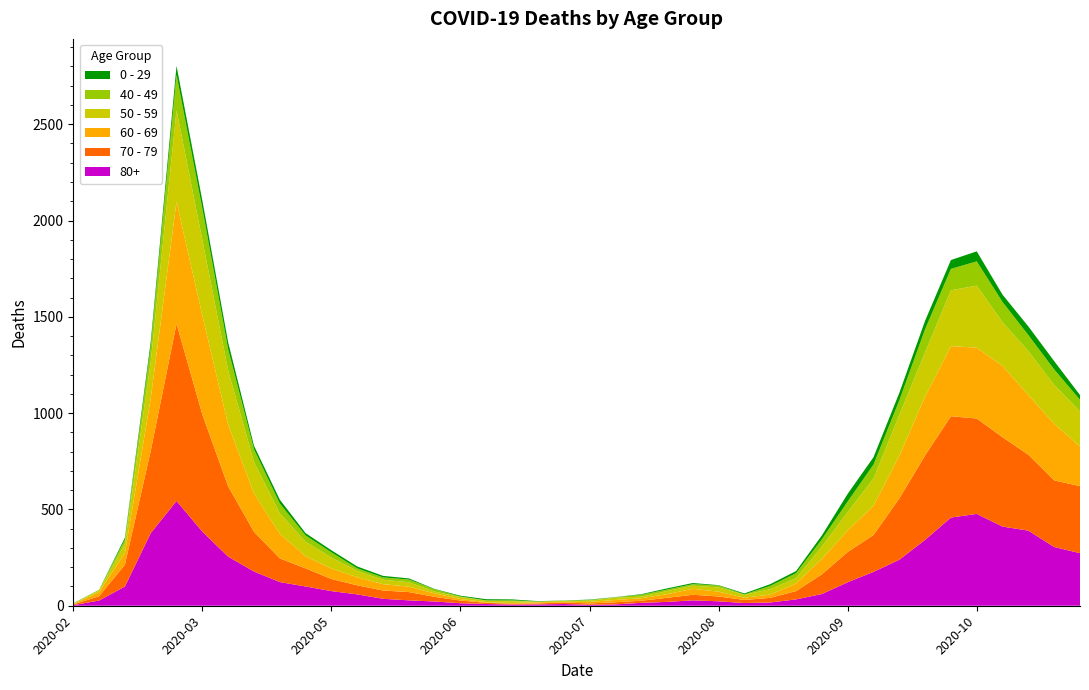

Reading left to right, list all the values displayed in this chart.

80+: 3	27	100	377	544	385	255	178	123	100	76	59	36	28	22	13	9	6	7	9	5	7	15	20	28	23	14	17	33	61	122	176	239	342	458	477	411	390	305	273
70 - 79: 4	22	113	427	920	608	365	206	123	94	63	47	43	43	24	14	6	5	5	8	7	11	11	21	29	25	16	24	43	102	157	191	318	439	526	495	464	394	346	348
60 - 69: 2	22	61	272	634	514	320	199	128	63	54	42	33	28	18	8	3	3	6	3	8	12	13	19	31	25	12	17	39	80	112	152	221	305	364	368	370	310	294	206
50 - 59: 3	7	48	190	475	392	281	163	106	75	57	33	23	23	9	10	8	9	3	5	6	12	8	16	16	22	15	28	28	64	95	142	212	230	290	322	227	228	202	182
40 - 49: 0	5	21	79	183	163	111	66	51	33	27	13	12	14	12	3	2	5	1	1	4	2	10	8	8	10	2	17	26	38	55	72	76	120	111	126	105	83	80	60
0 - 29: 1	0	10	25	47	42	36	19	20	12	11	10	8	6	2	4	6	5	2	1	2	1	3	6	6	2	5	9	11	20	40	38	39	44	46	52	38	45	43	25